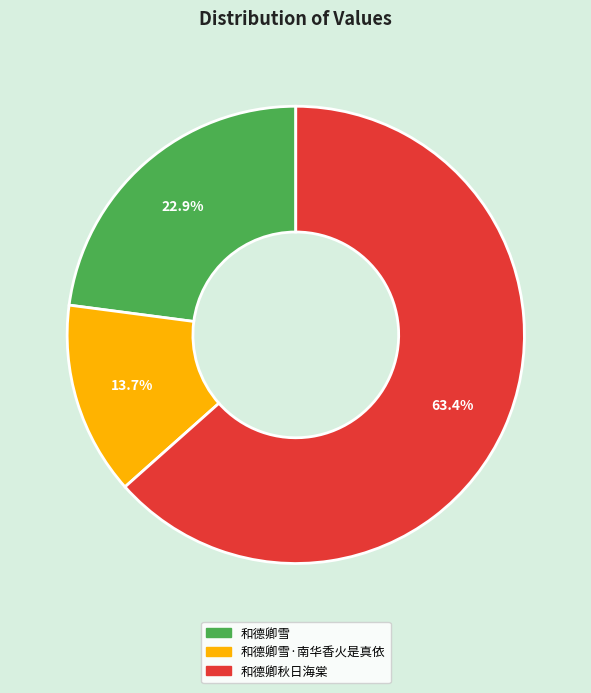

To the nearest percent, what is the average slice percentage?

33%